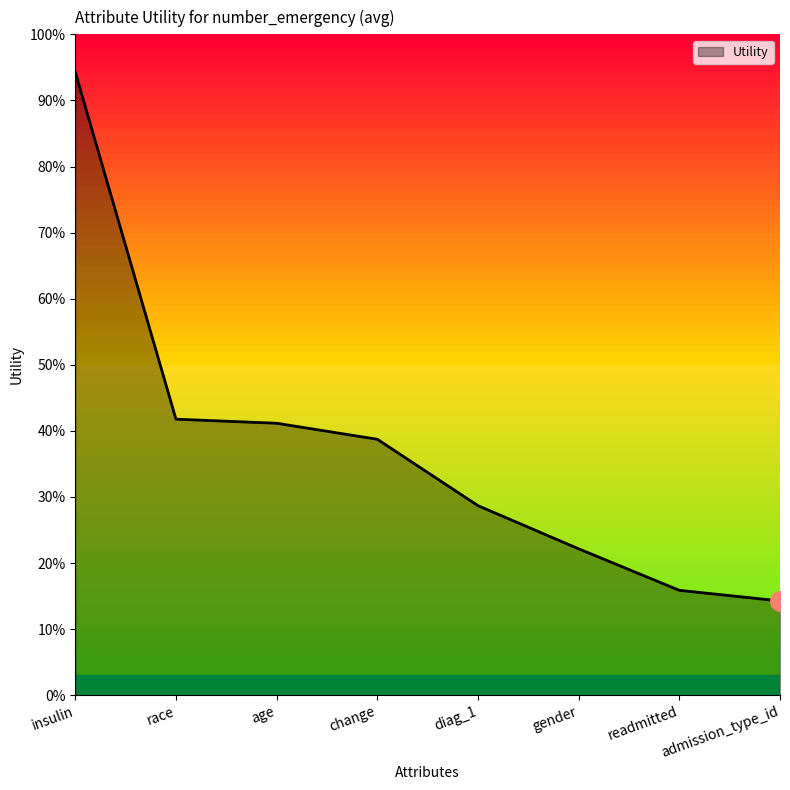

Reading left to right, transcribe all the data shown in this chart.

94.3	41.8	41.2	38.7	28.7	22.2	15.9	14.3